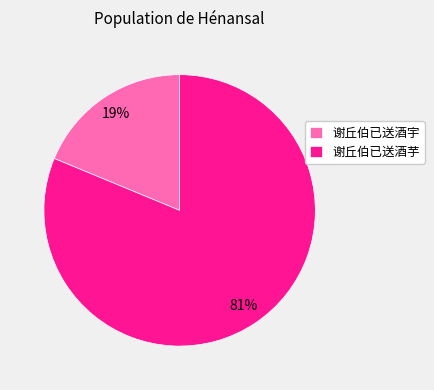

Is the sum of 谢丘伯已送酒芋 and 谢丘伯已送酒宇 greater than half?

Yes